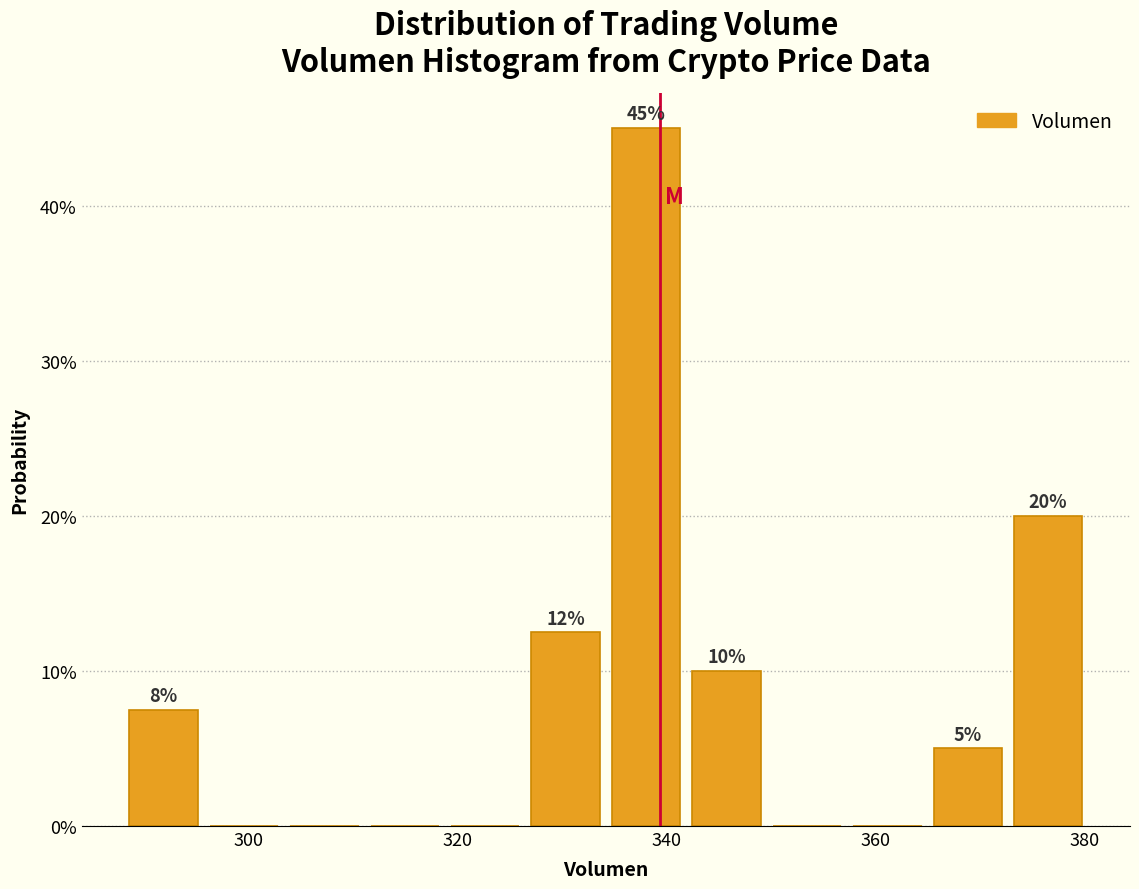

Around what value on the x-axis is the tallest bar? Give the approximate position of its centre, as read against the axis.

338